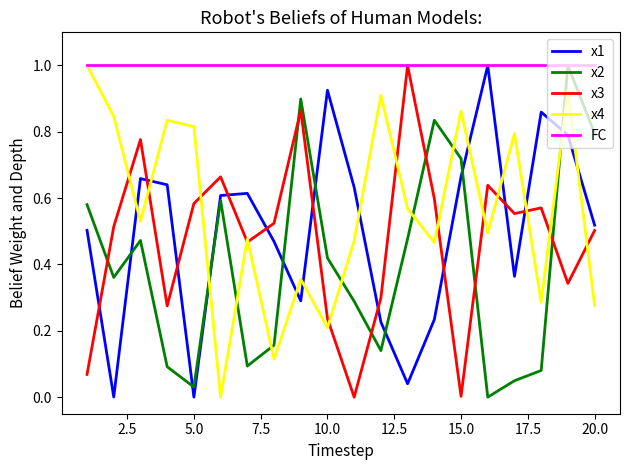

After their last crossing, which series has the higher values: x1 or x2?

x2